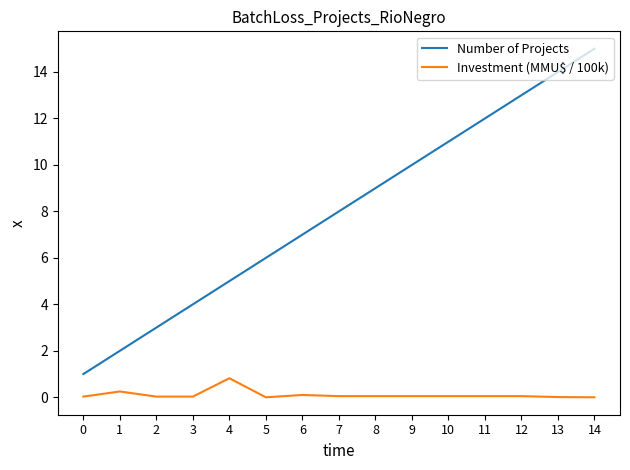

What is the total value across all series at 13?

14.0